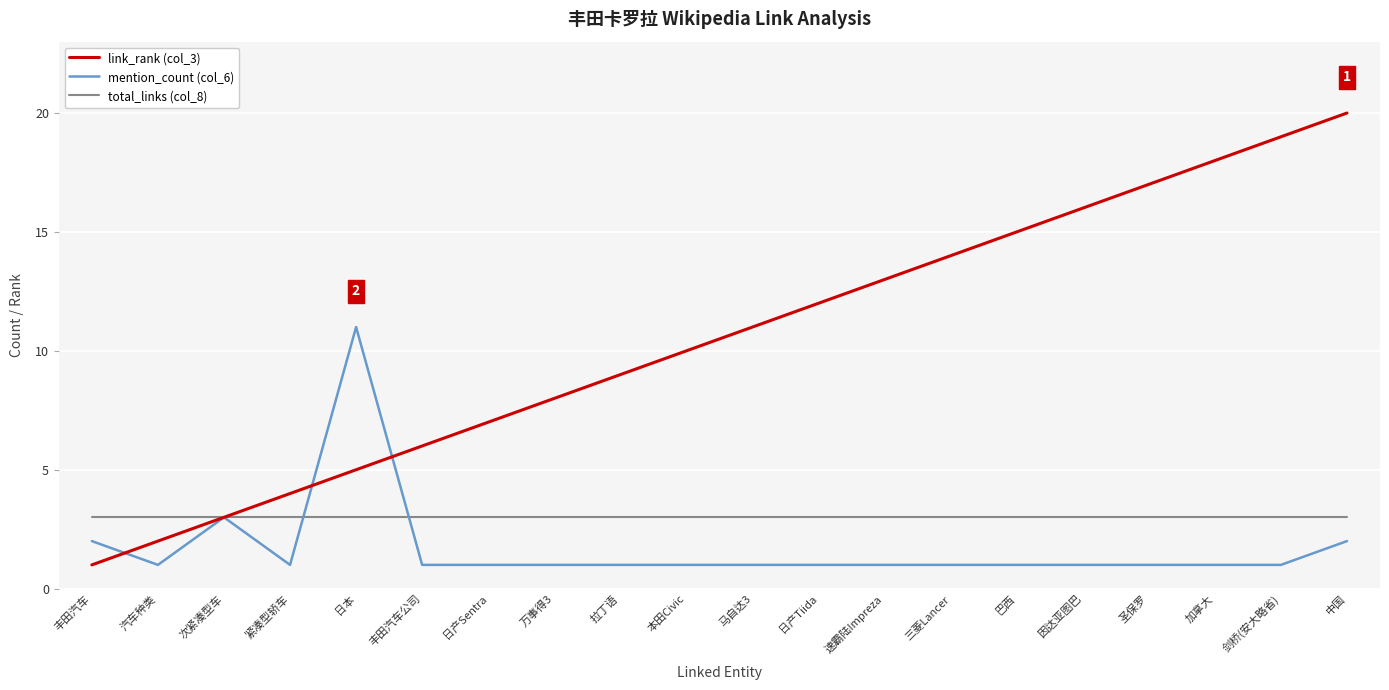

Which series has the largest total across all categories?

link_rank (col_3)